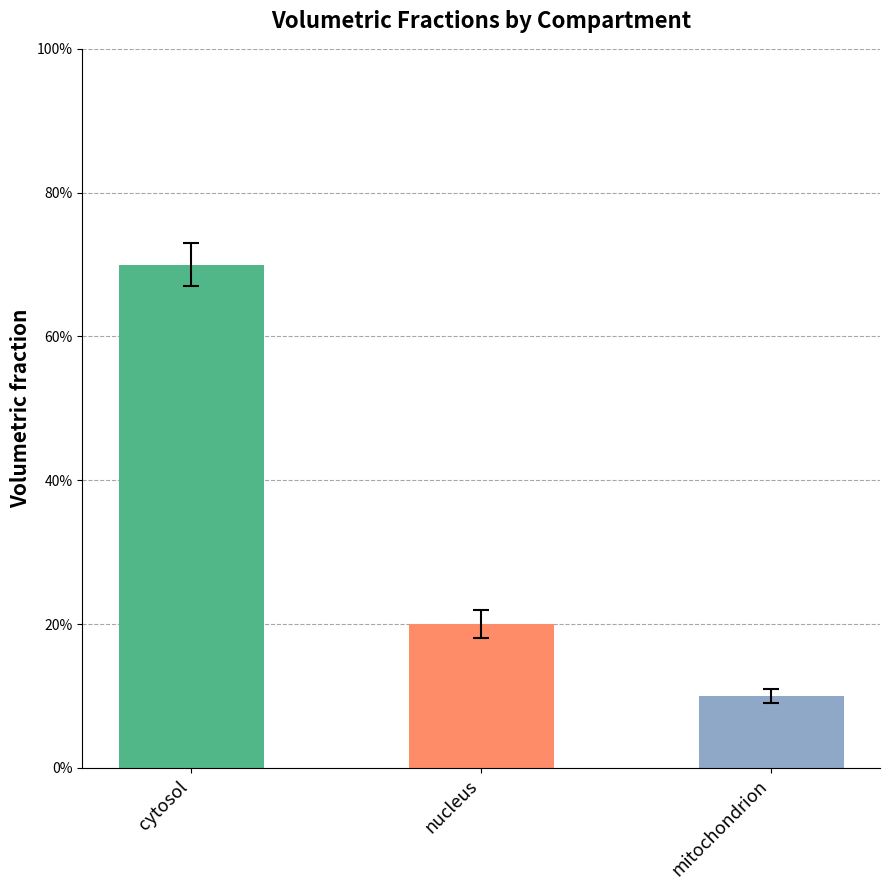

What is the change in value from nucleus to mitochondrion?

-0.1